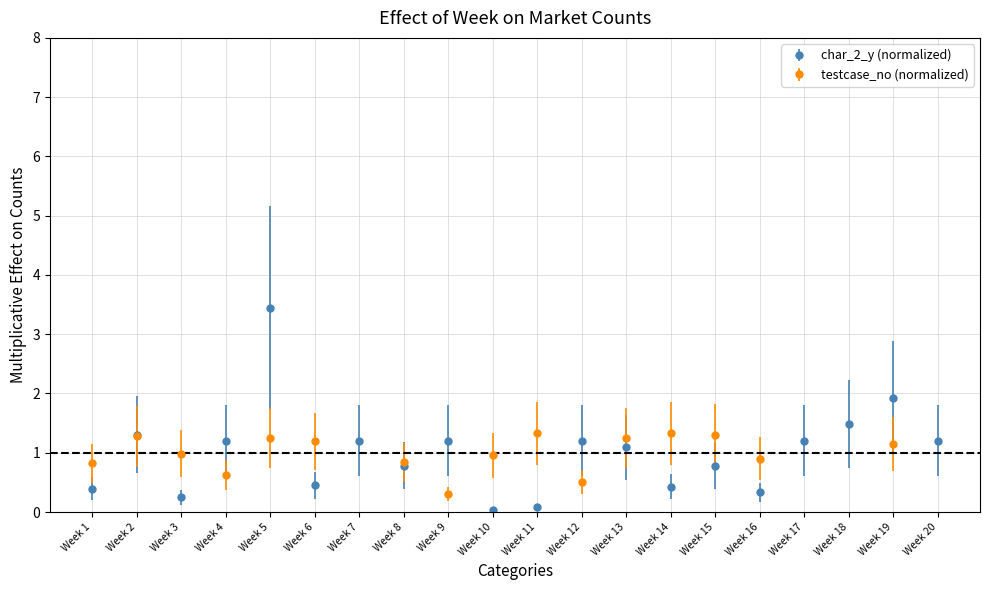

The char_2_y (normalized) series shows 1.2 at Week 7. True or false?

True